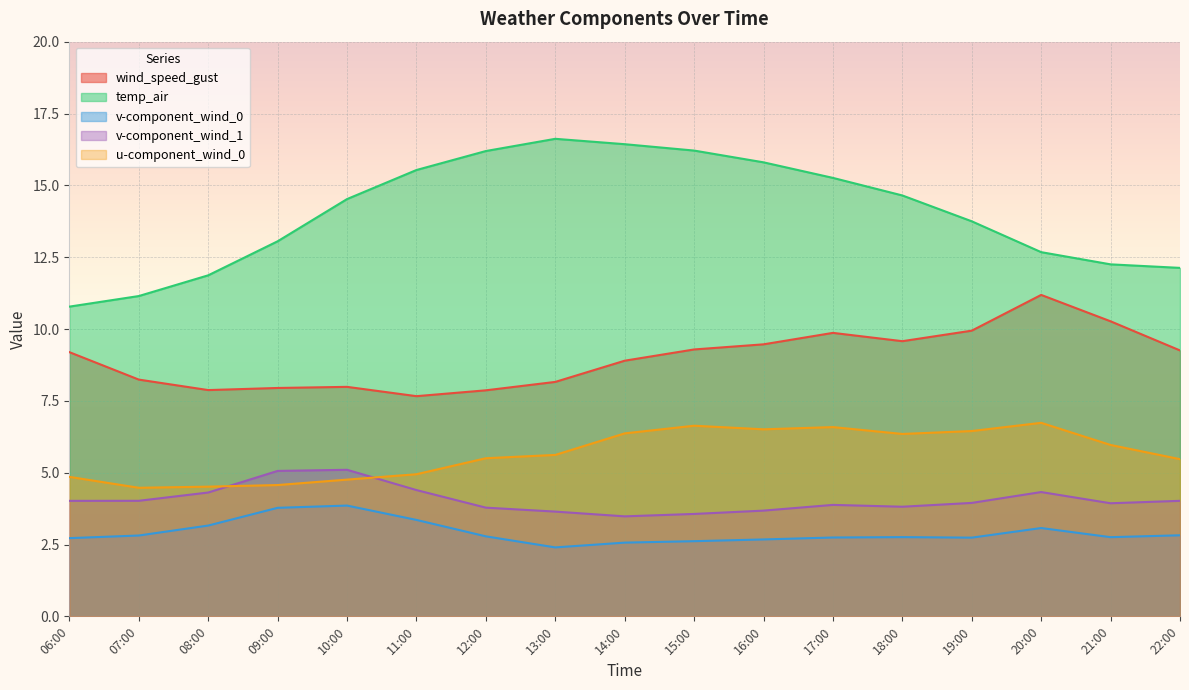

Which series ends up on top after the final intersection of v-component_wind_1 and u-component_wind_0?

u-component_wind_0